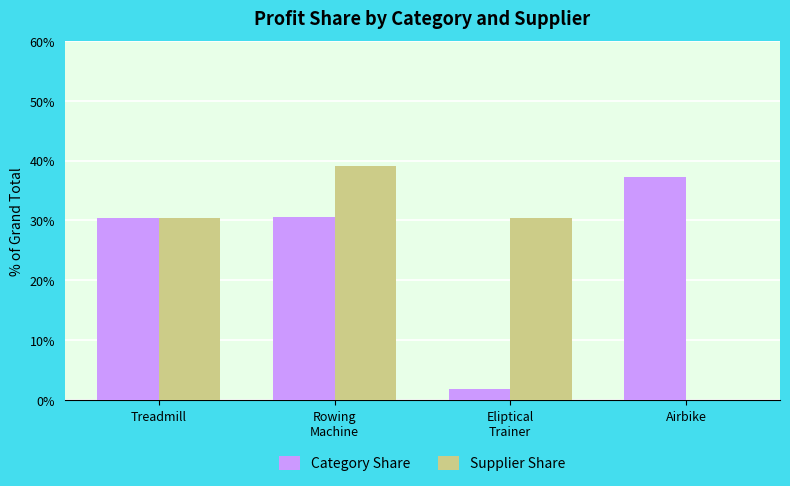

Are the bars grouped side by side (vs. stacked)?

Yes